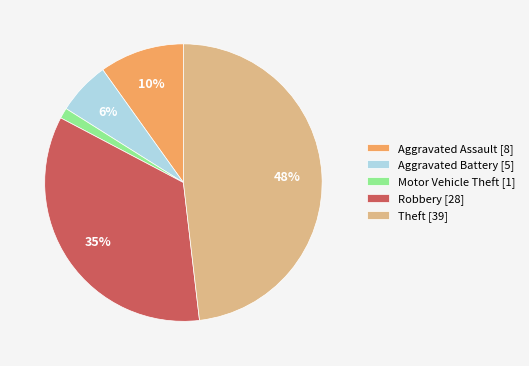

To the nearest percent, what portion does Motor Vehicle Theft represent?

1%